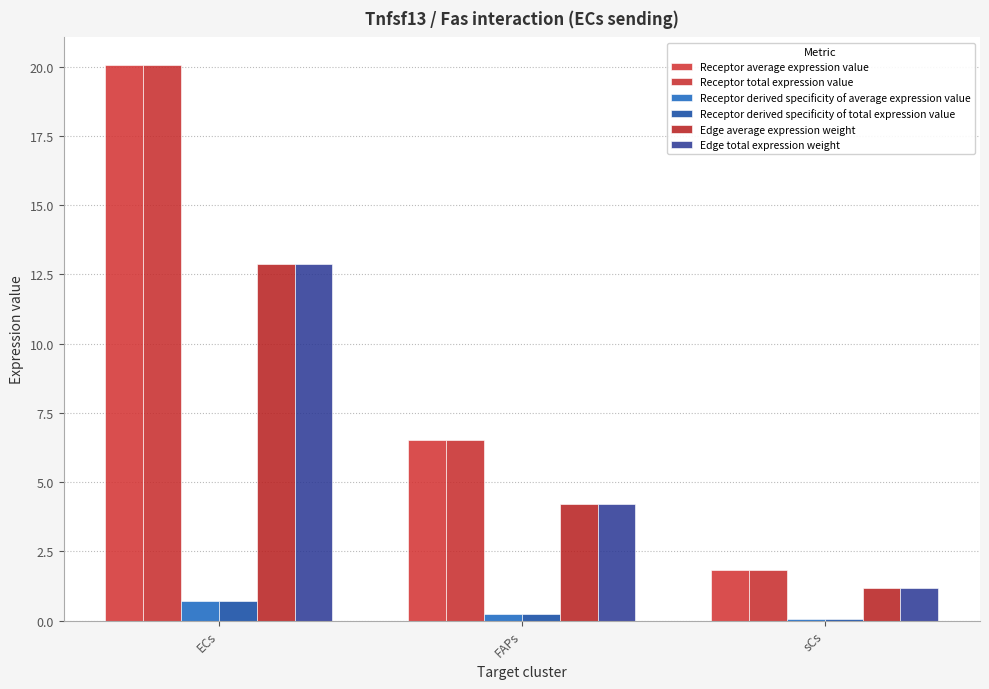

Reading left to right, transcribe all the data shown in this chart.

Receptor average expression value: 20.1	6.5	1.8
Receptor total expression value: 20.1	6.5	1.8
Receptor derived specificity of average expression value: 0.7	0.2	0.1
Receptor derived specificity of total expression value: 0.7	0.2	0.1
Edge average expression weight: 12.9	4.2	1.2
Edge total expression weight: 12.9	4.2	1.2